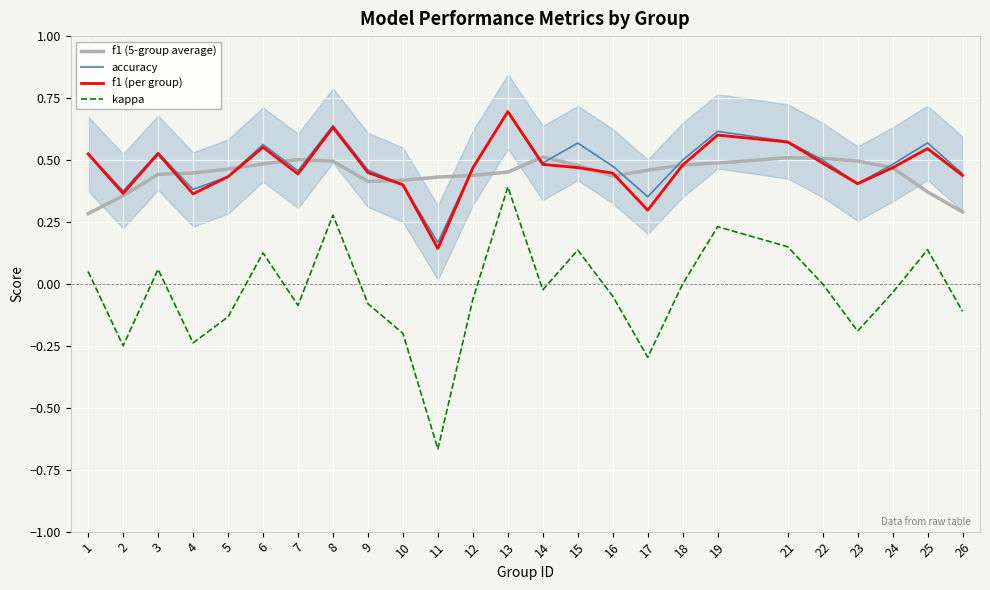

What is the approximate value of f1 (5-group average) at 24?

0.5